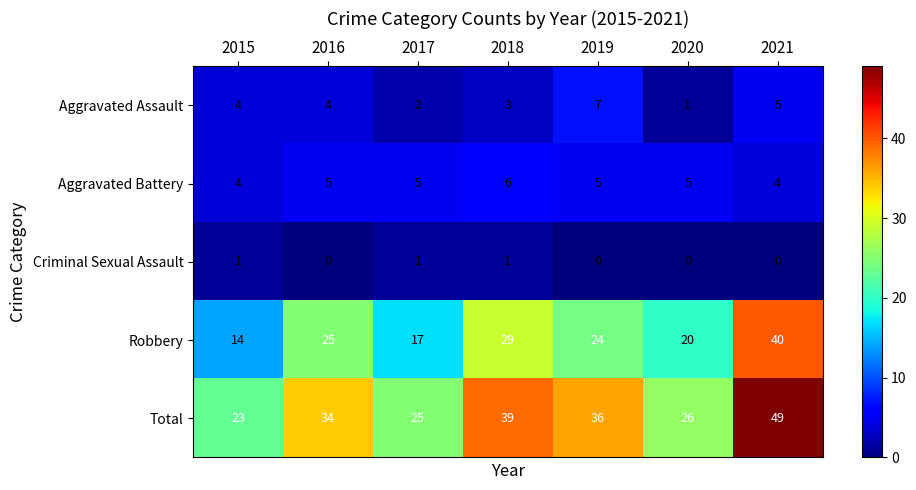

At how many categories does at least one series exceed 35?

3